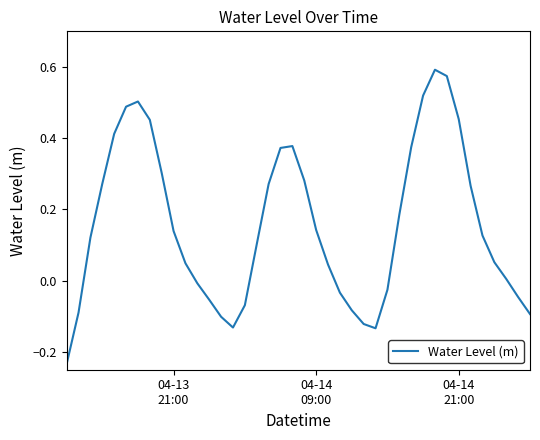

What is the difference between the maximum and minimum values?

0.8